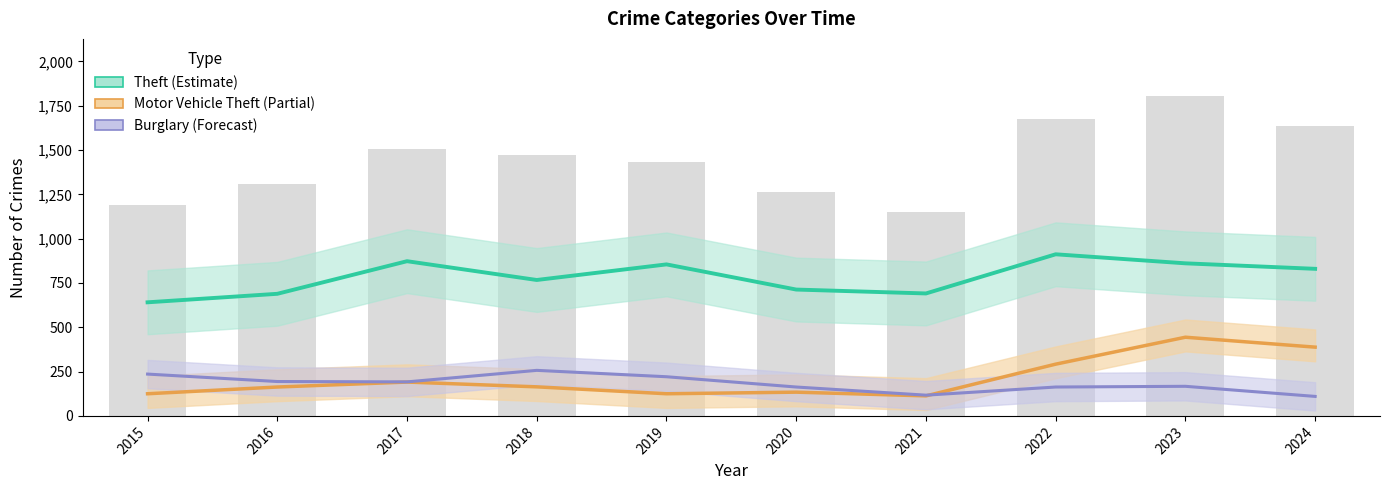

Which series has the largest total across all categories?

Theft (Estimate)